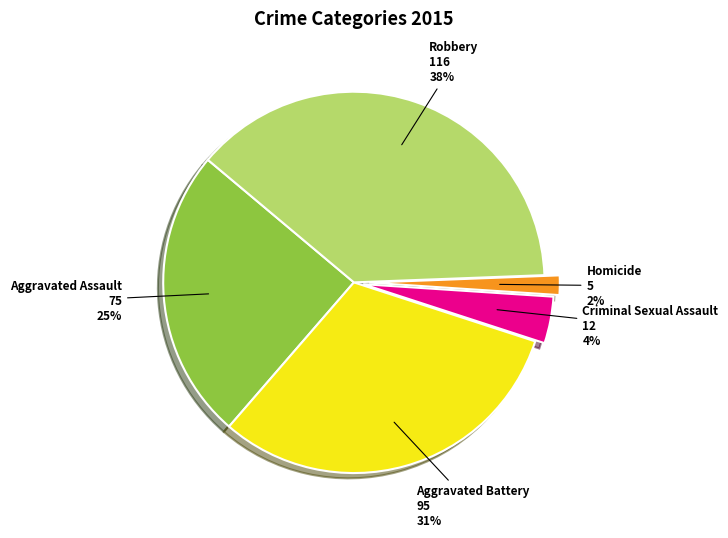

Approximately how many times larger is the value at Criminal Sexual Assault compared to Aggravated Battery?

0.1